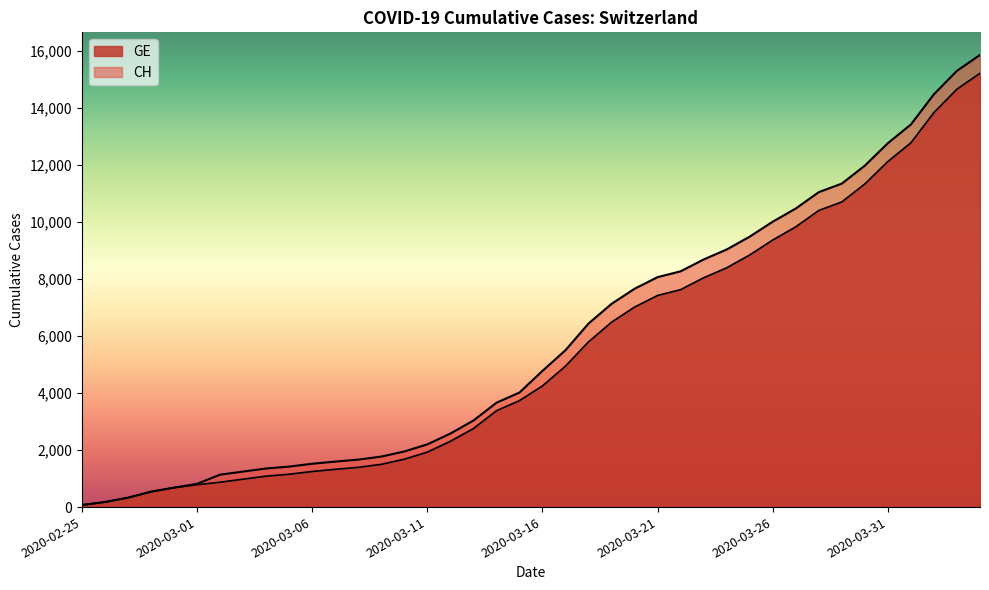

True or false: GE and CH cross at least once.

False